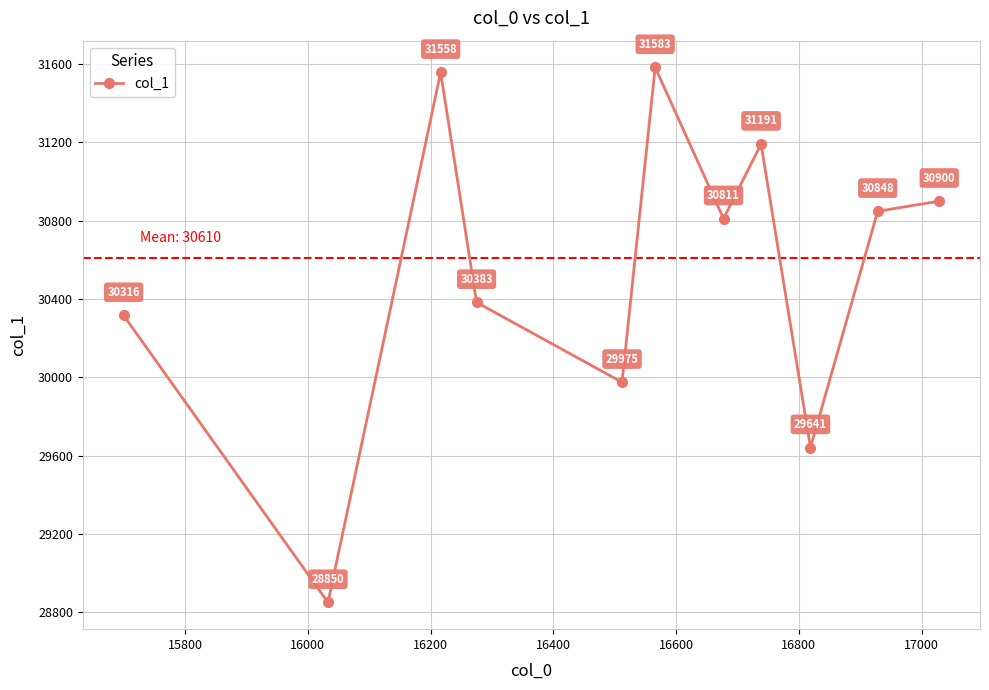

What is the smallest value displayed?

28850.0